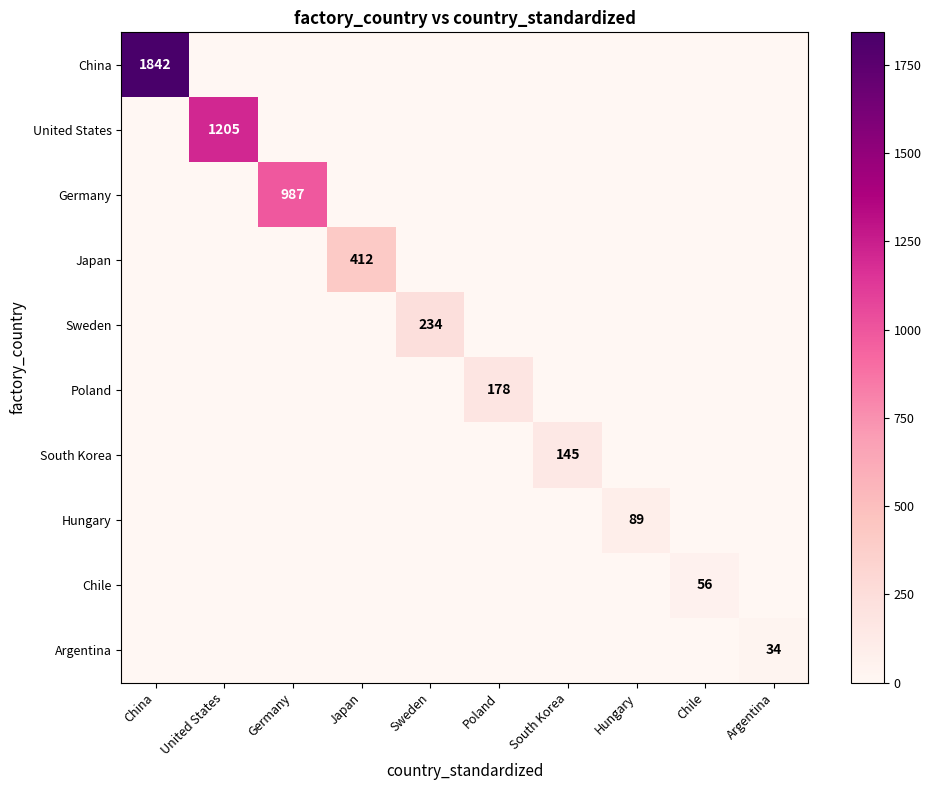

Which series has the widest spread of values?

China